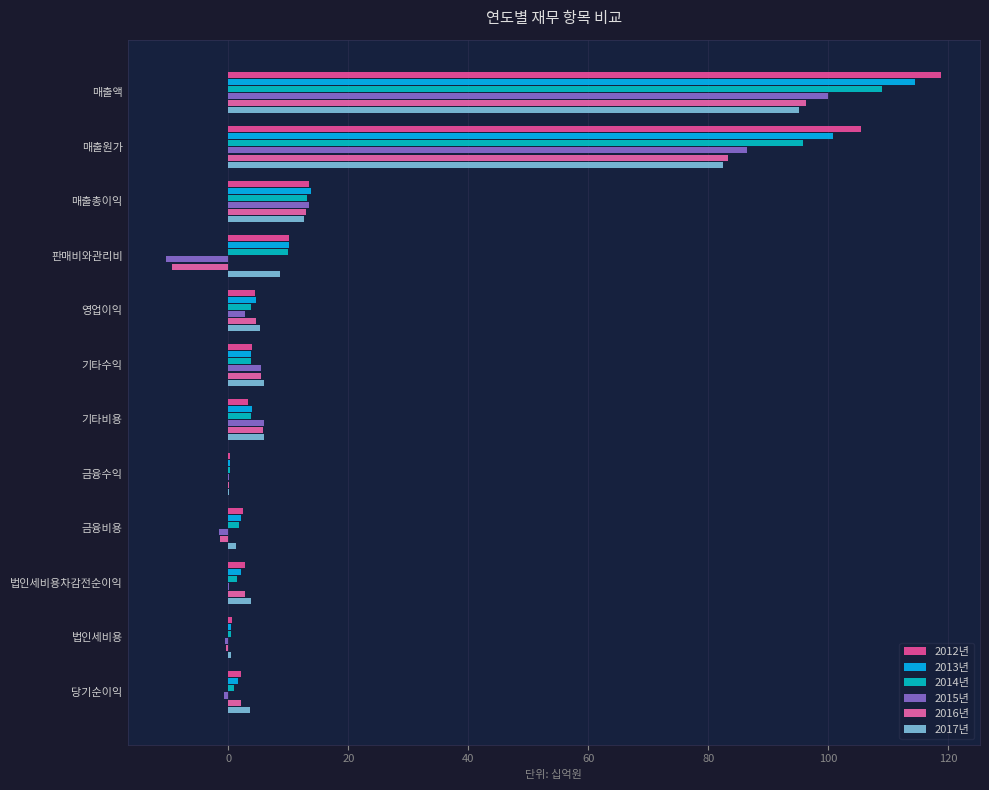

How many series are shown in this chart?

6